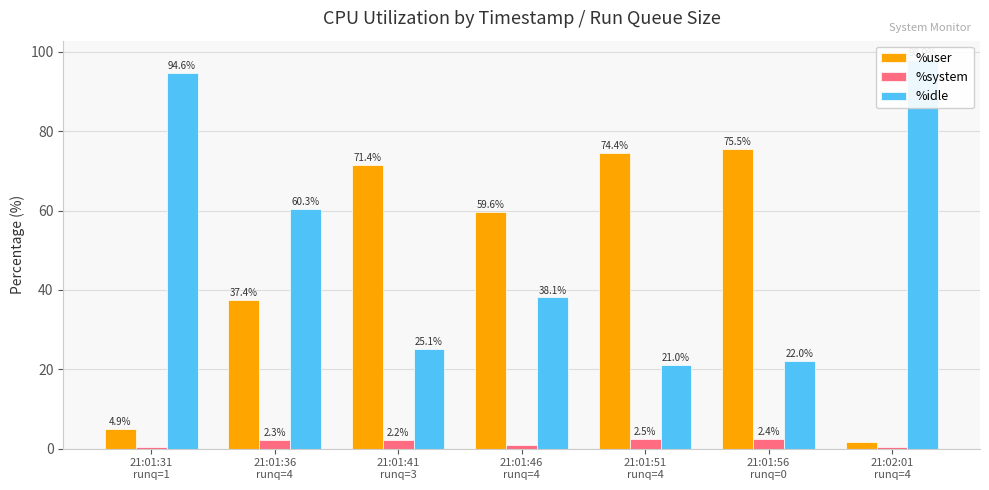

What is the value of the %idle bar at the 7th from the left?

98.0